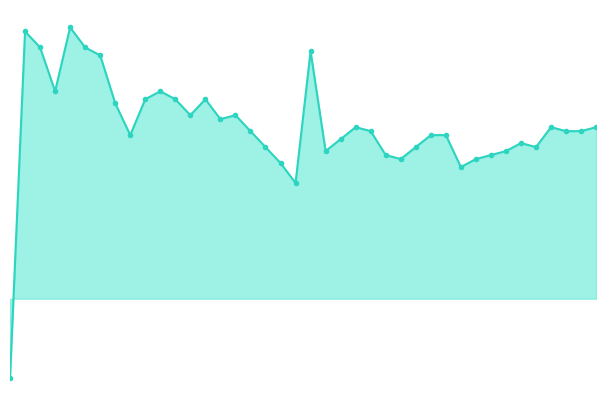

List the labels in order of value, largest first.

4, 1, 2, 5, 20, 6, 3, 10, 9, 11, 13, 7, 12, 15, 14, 23, 36, 39, 16, 24, 37, 38, 8, 28, 29, 22, 34, 17, 27, 35, 21, 33, 25, 32, 26, 31, 18, 30, 19, 0